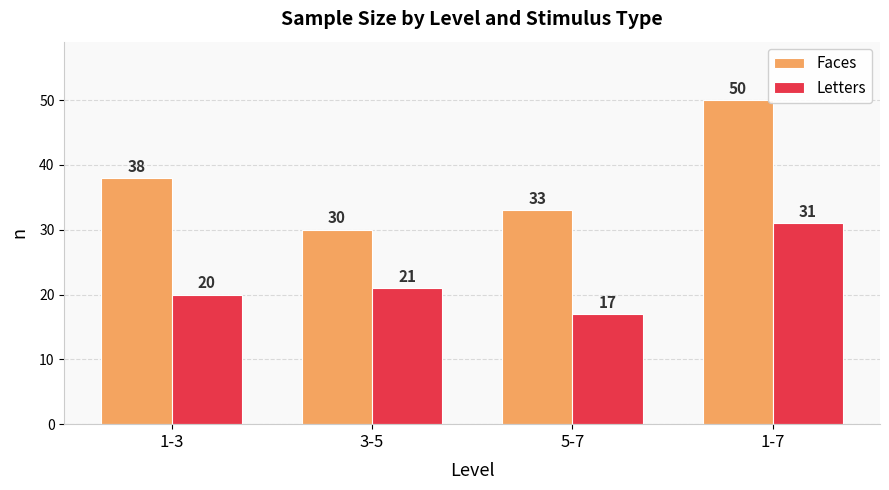

At which label is Letters closest to 24?

3-5